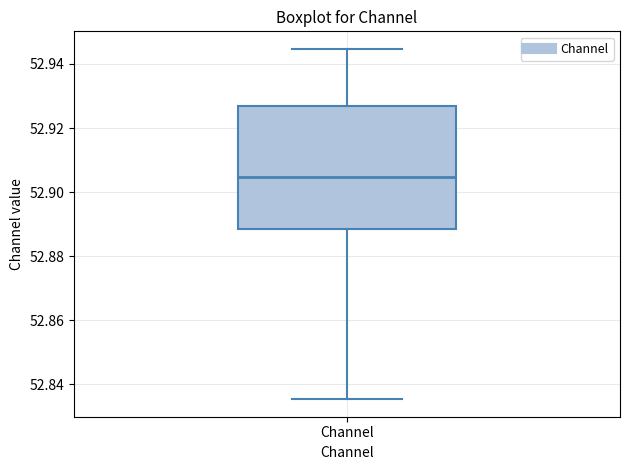

Transcribe this box plot: give where the median line is, the range the box spans, and where the two whiskers end, as read against the y-axis. The values are not printed on the chart, so give them approximately, as read against the axis.

median 52.904, box 52.888 to 52.926, whiskers 52.836 to 52.944